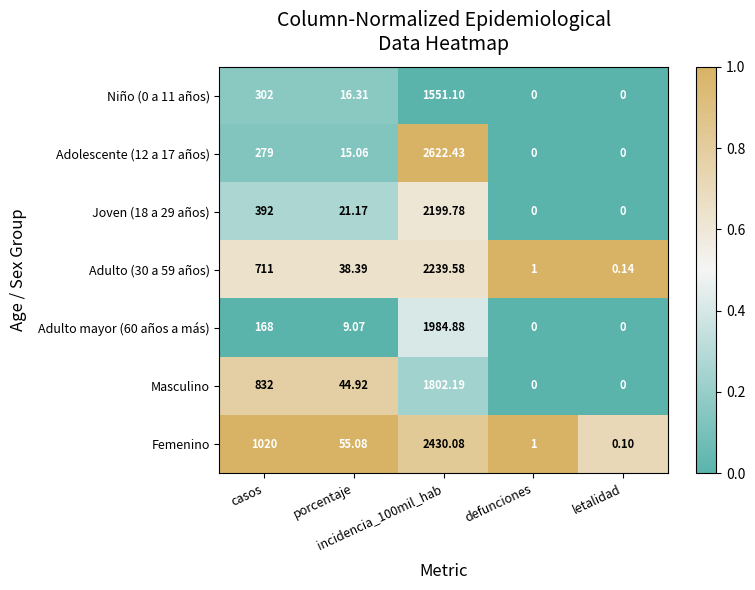

Which series has the largest total across all categories?

Femenino